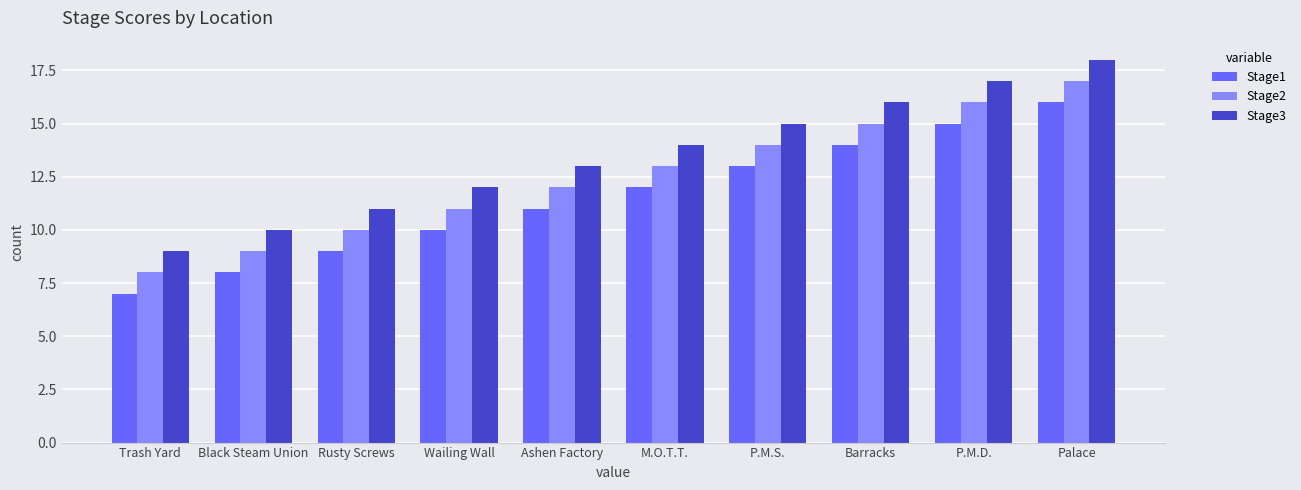

Reading left to right, what are all the values shown in this chart?

Stage1: 7	8	9	10	11	12	13	14	15	16
Stage2: 8	9	10	11	12	13	14	15	16	17
Stage3: 9	10	11	12	13	14	15	16	17	18